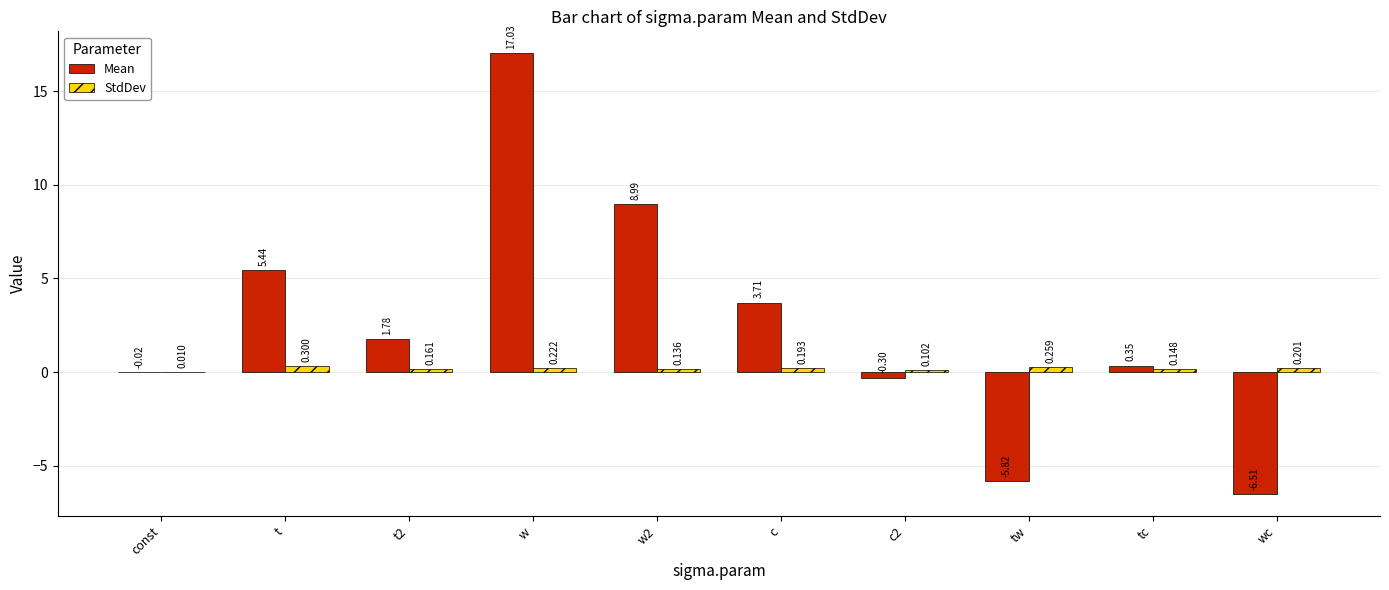

At which category does the chart reach its peak across all series?

w